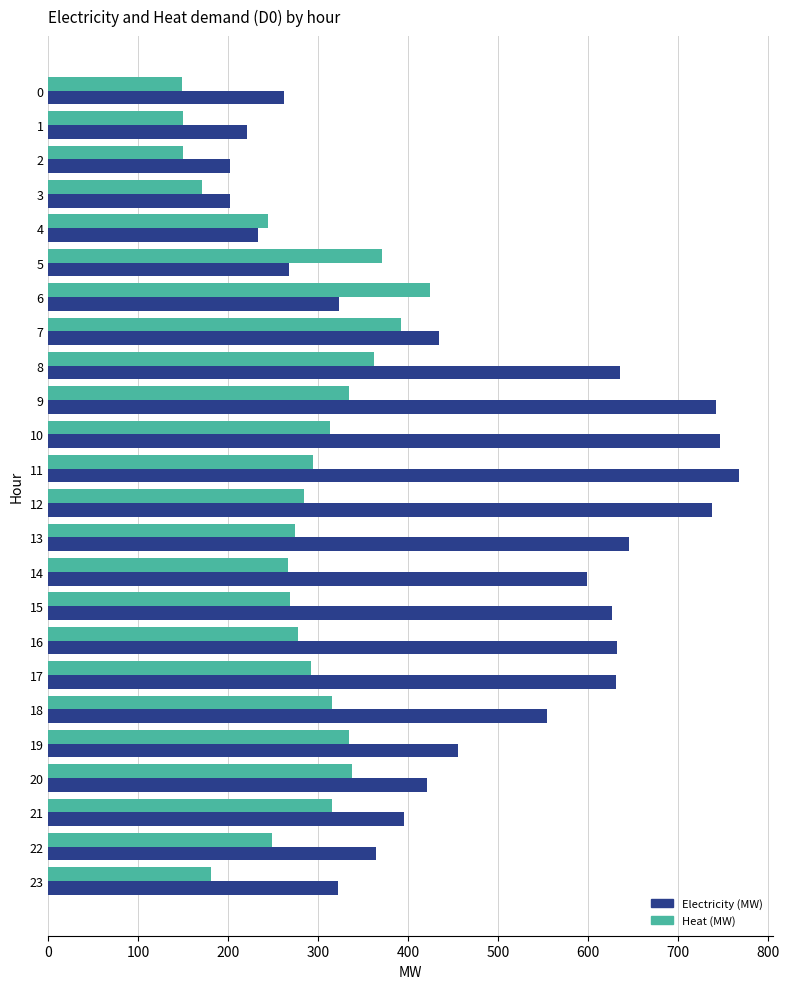

What is the difference between the Heat (MW) values at 16 and 0?

129.3